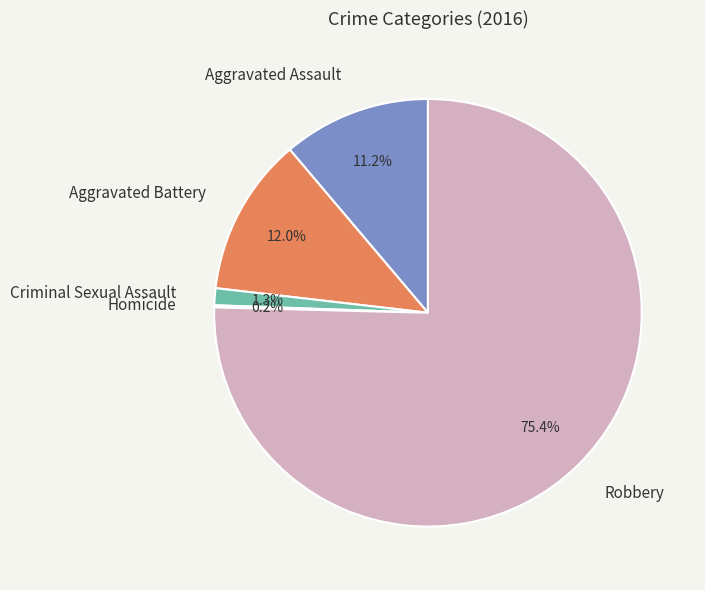

Which slice is the largest?

Robbery